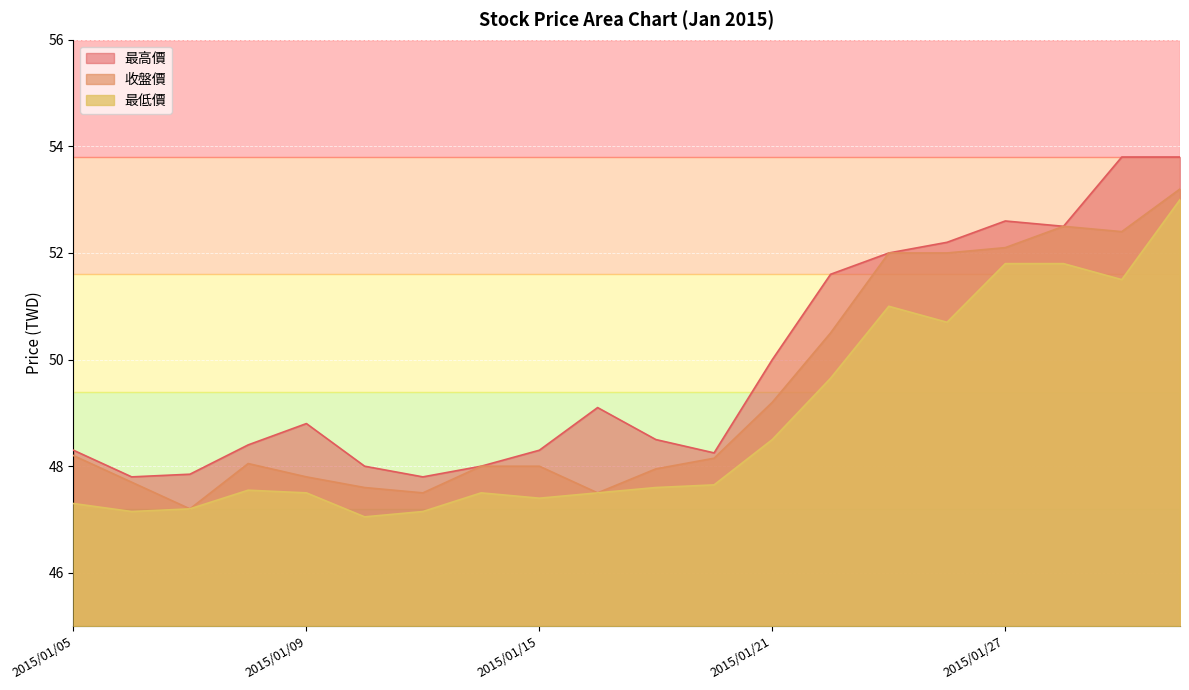

Does the chart display data point markers on the line(s)?

No